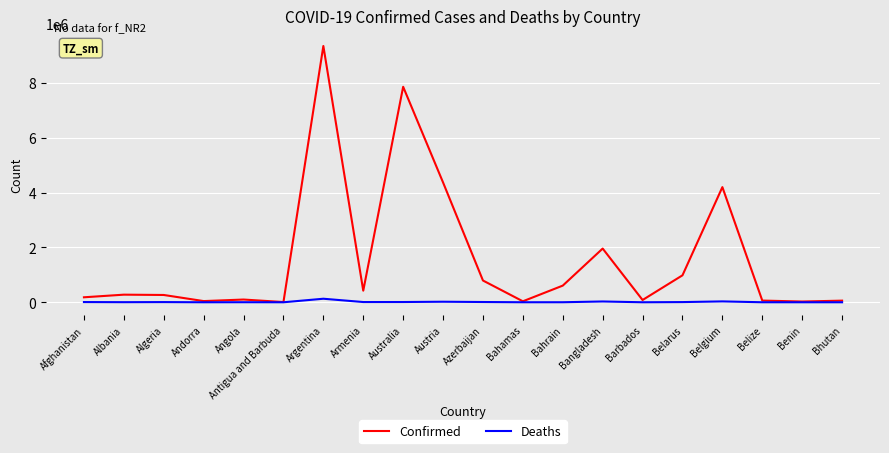

Rank the series at Armenia from highest to lowest value.

Confirmed, Deaths